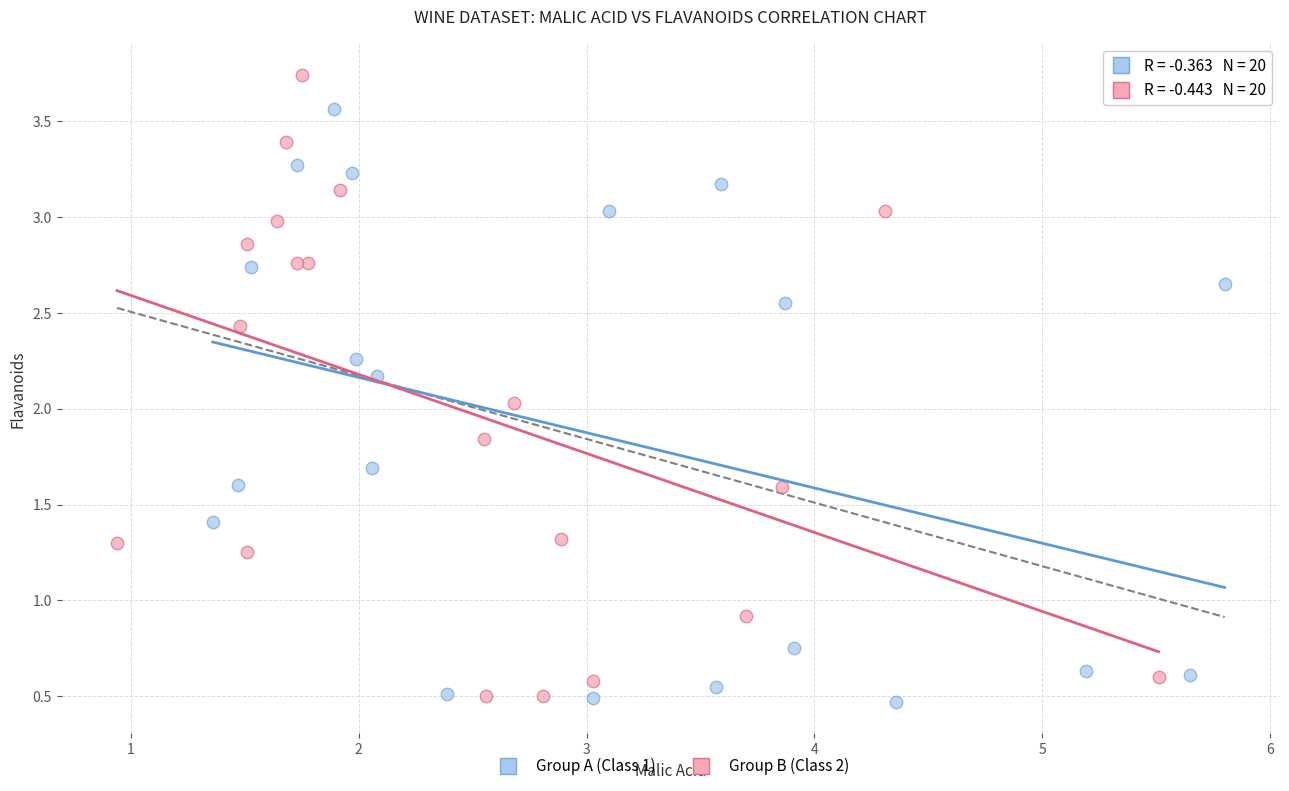

Which series has the widest spread of Y values?

Group B (Class 2)